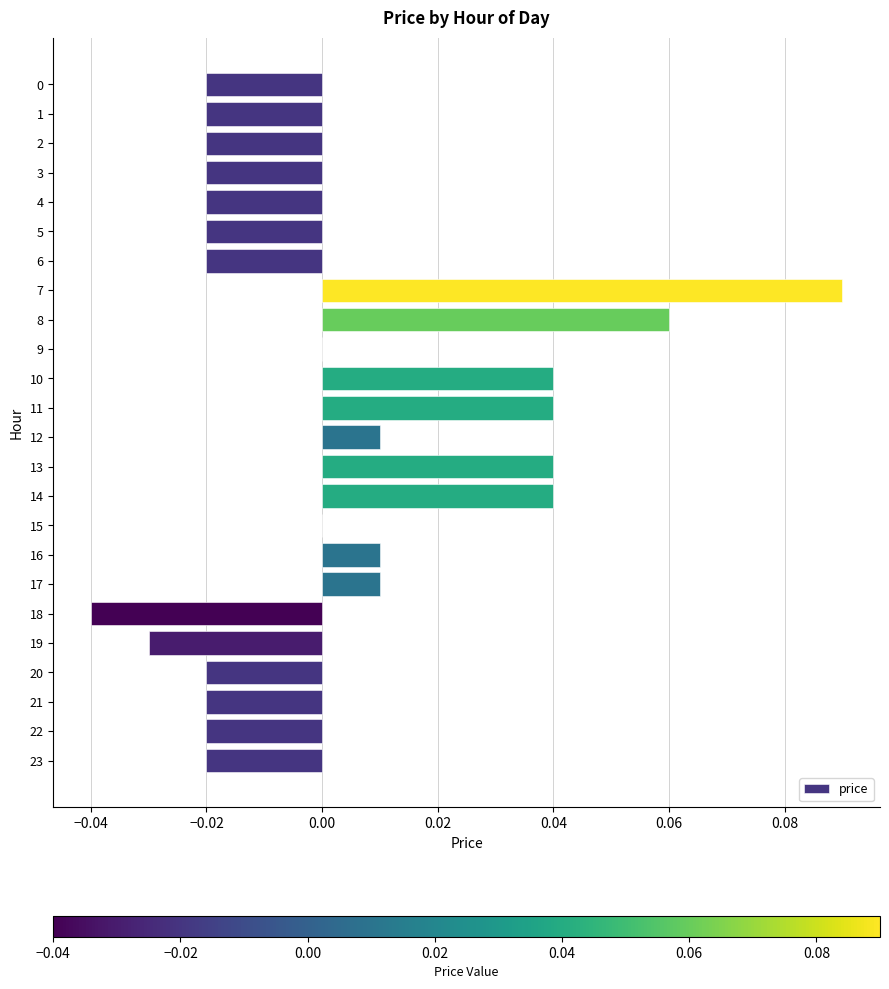

Is it true that the value at 14 is 0.0?

True